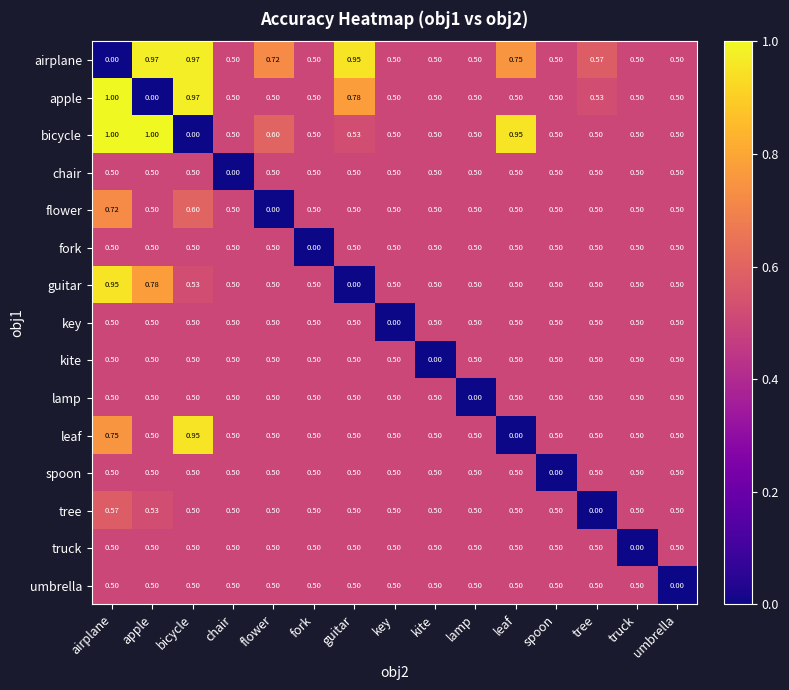

Is the value of kite at apple greater than the value of airplane at airplane?

Yes